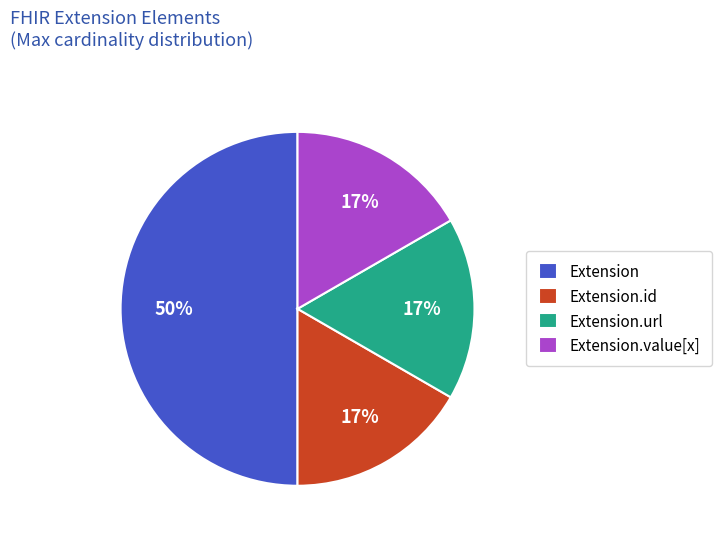

To the nearest percent, what is the difference between the Extension and Extension.url slice percentages?

33%